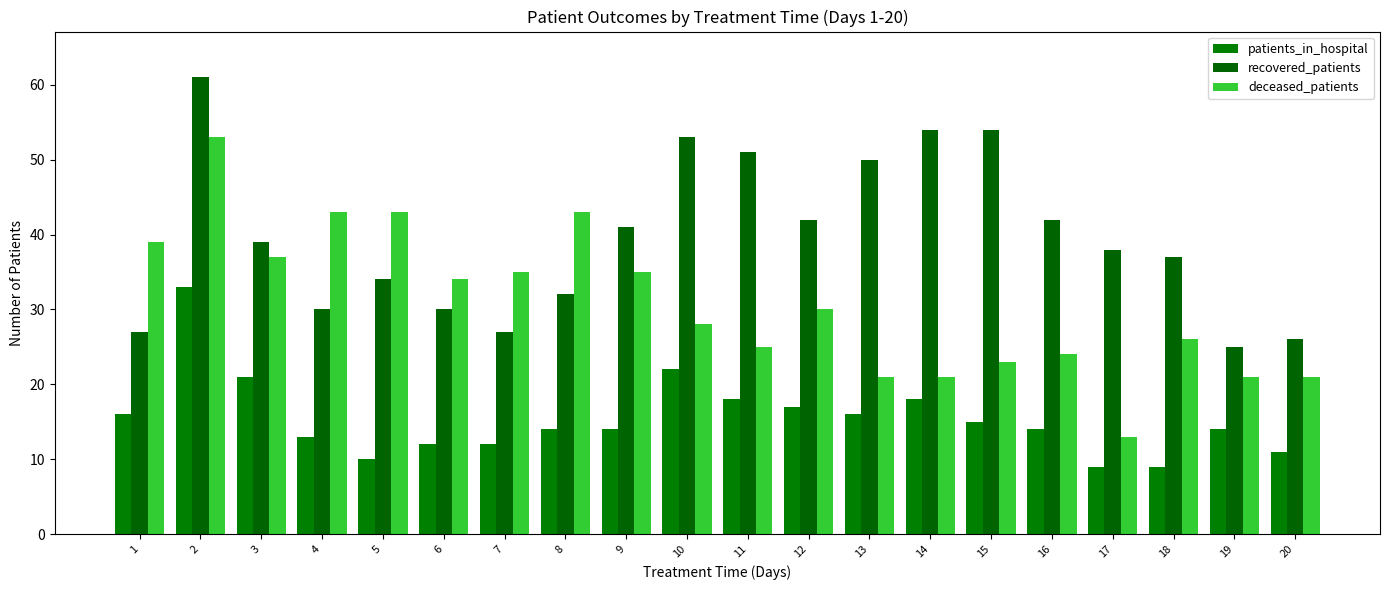

What is the sum of all deceased_patients values?

615